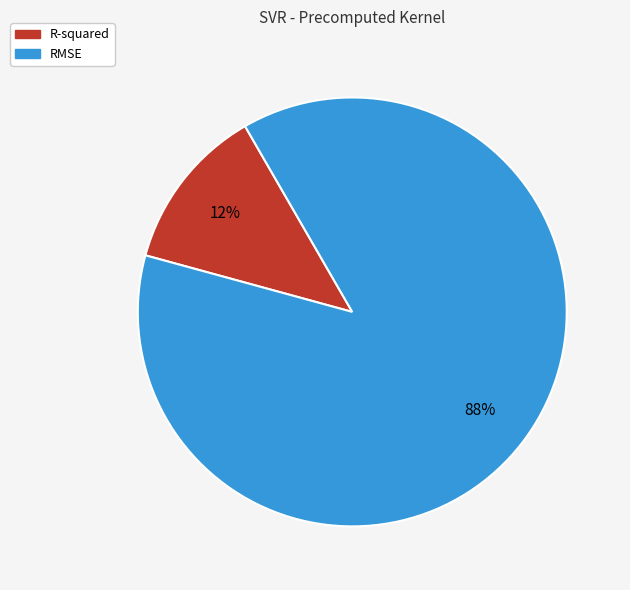

How many segments does this pie chart have?

2